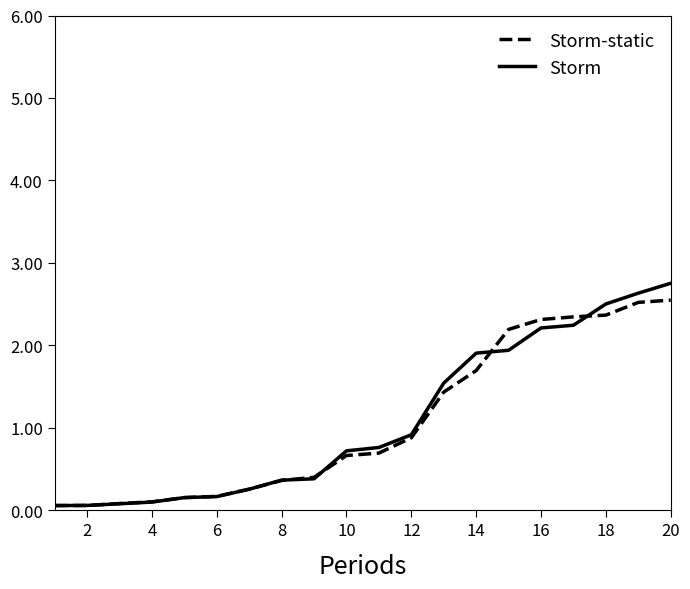

What is the highest value of the Storm series?

2.8